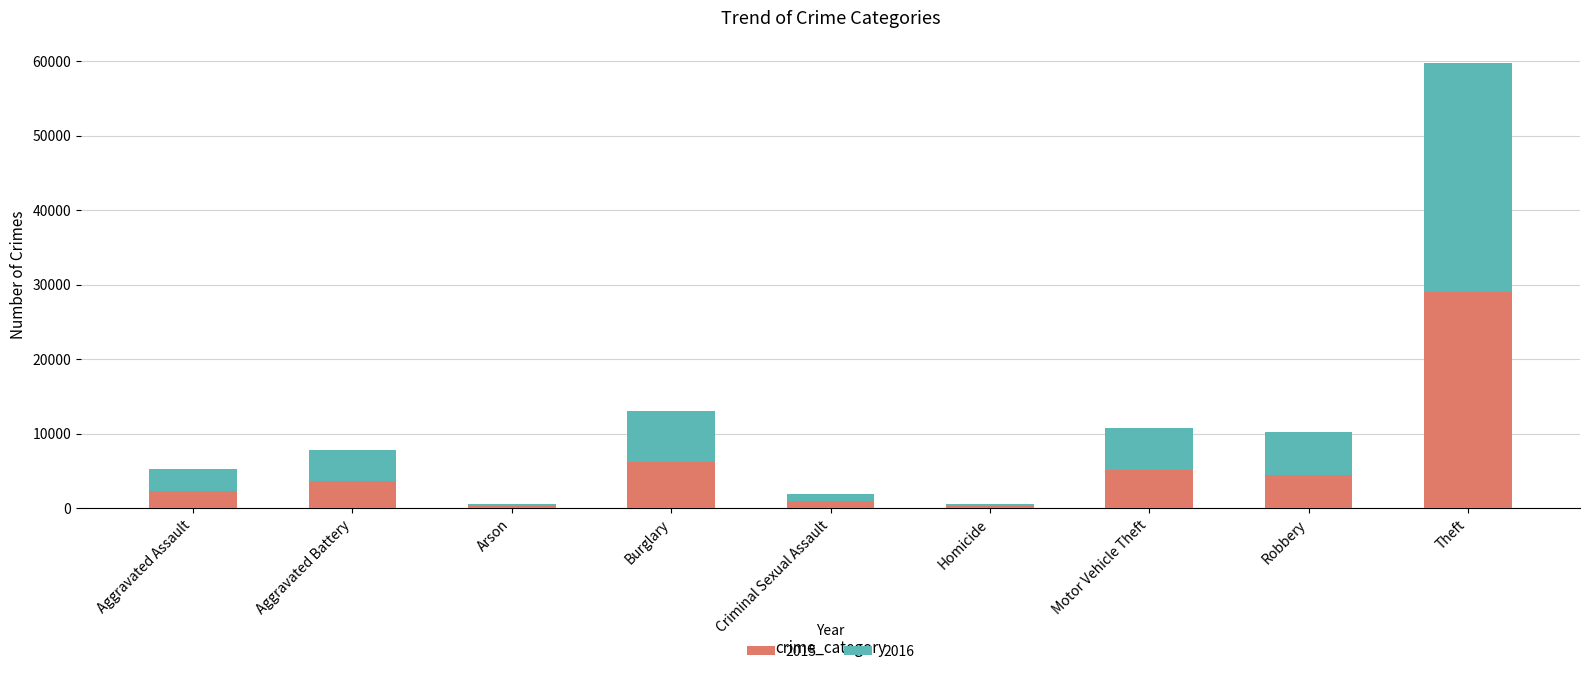

What is the total value across all series at Theft?

59797